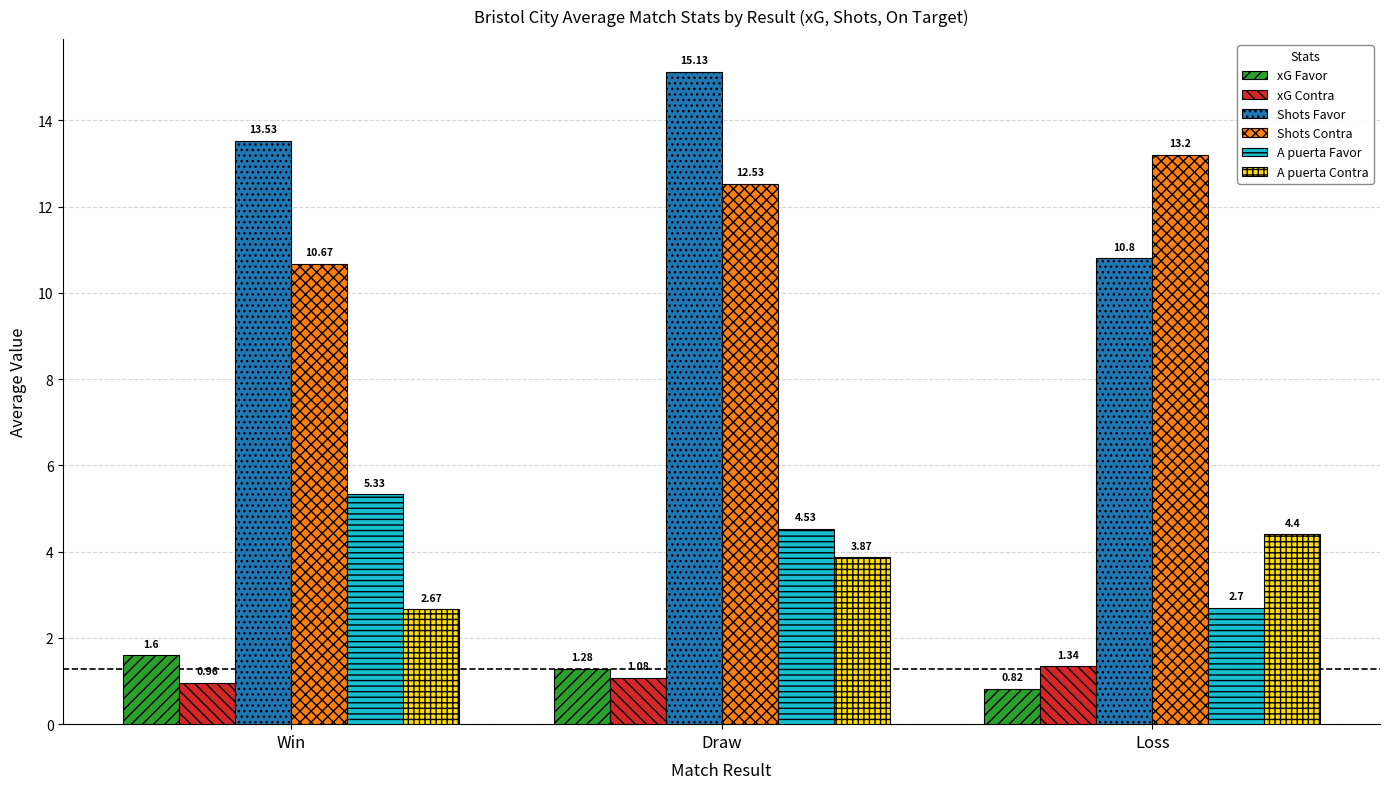

At which label is A puerta Contra closest to 3?

Win